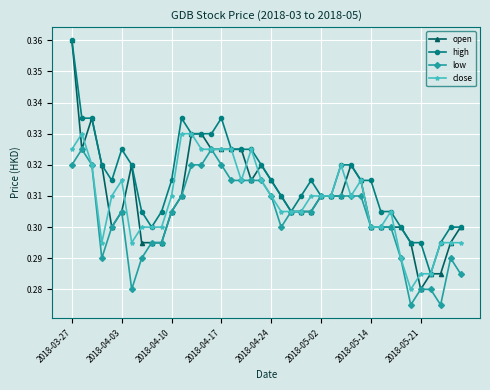

Count the low values in the range 0 to 1.

40